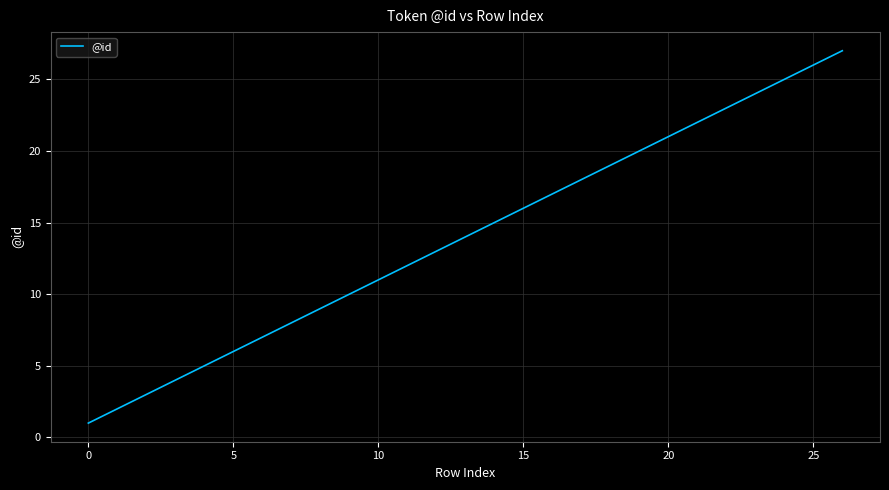

What is the difference between the maximum and minimum values?

26